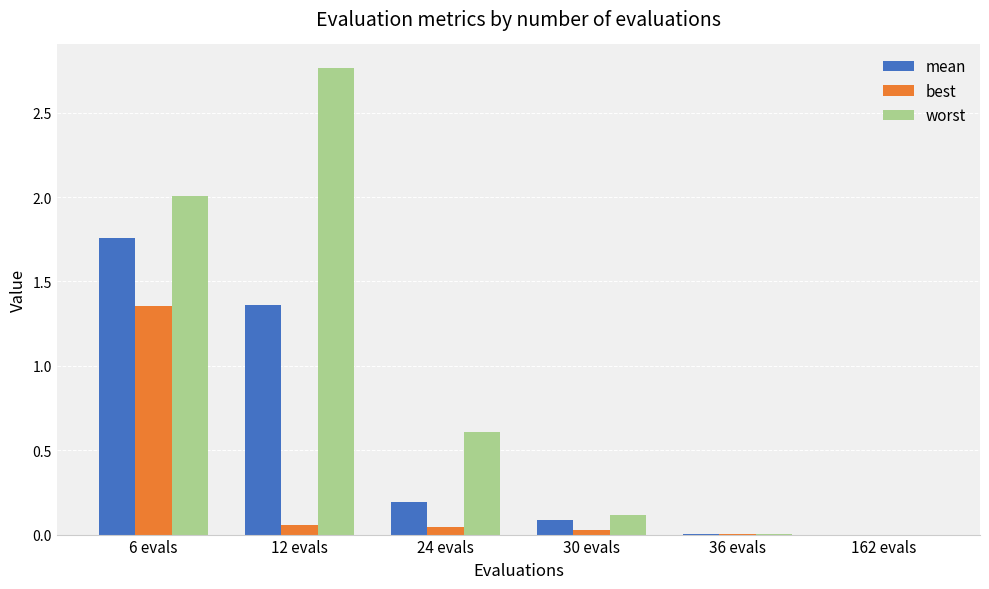

Which series has the largest total across all categories?

worst